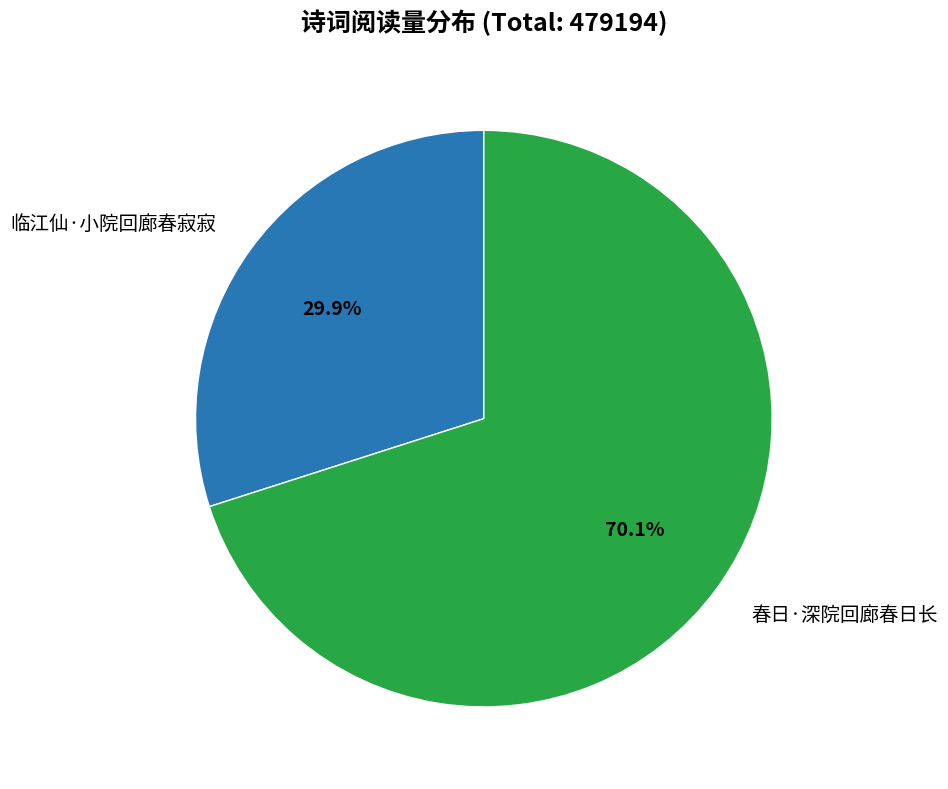

To the nearest percent, what is the average slice percentage?

50%